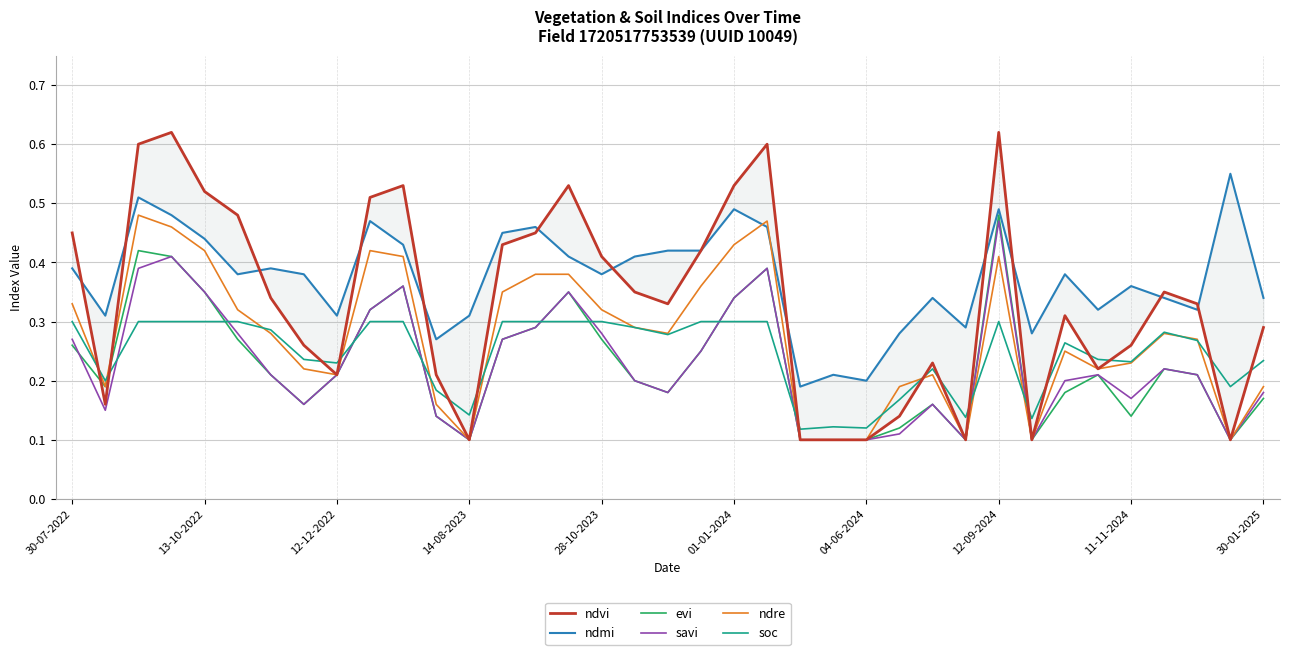

Is it true that ndmi equals 0.1 at 23?

False